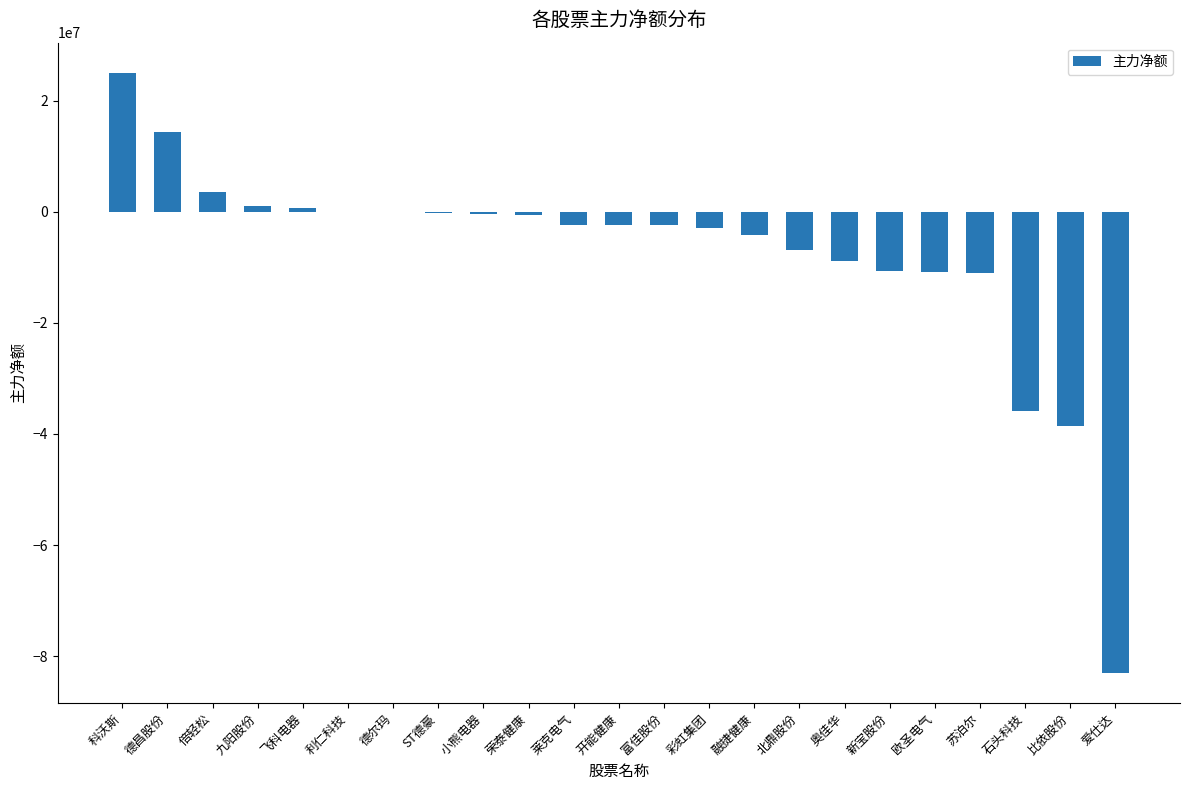

What is the sum of the values at 比依股份 and 富佳股份?

-41071330